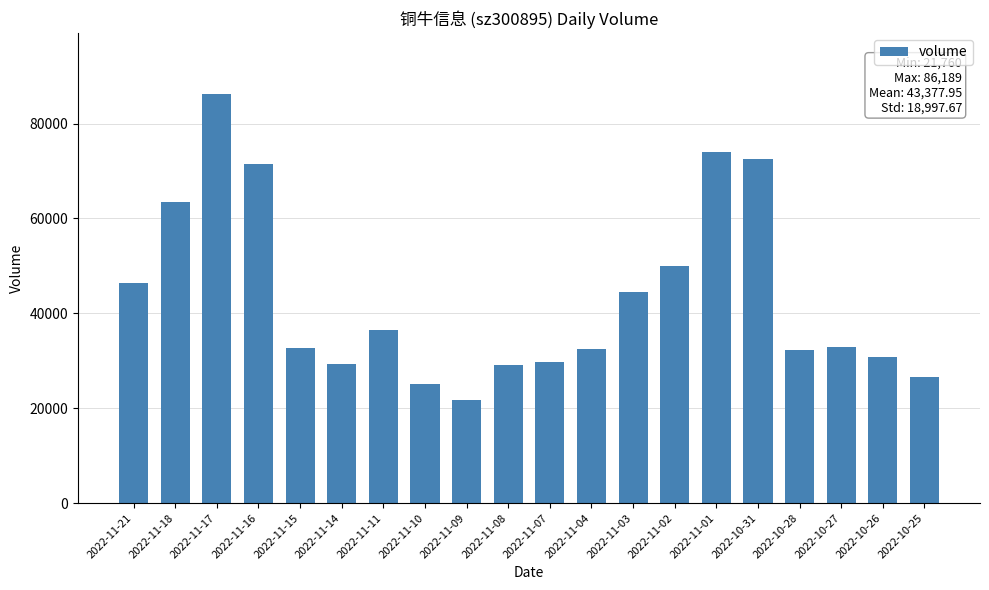

What value does the data have at 2022-11-21?

46409